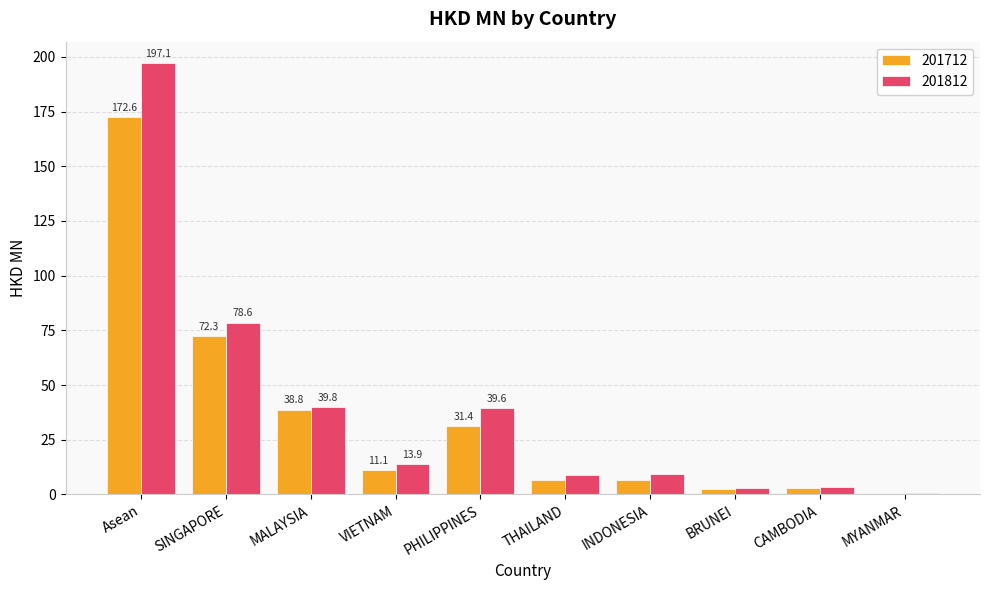

What is the maximum value for 201712?

172.6